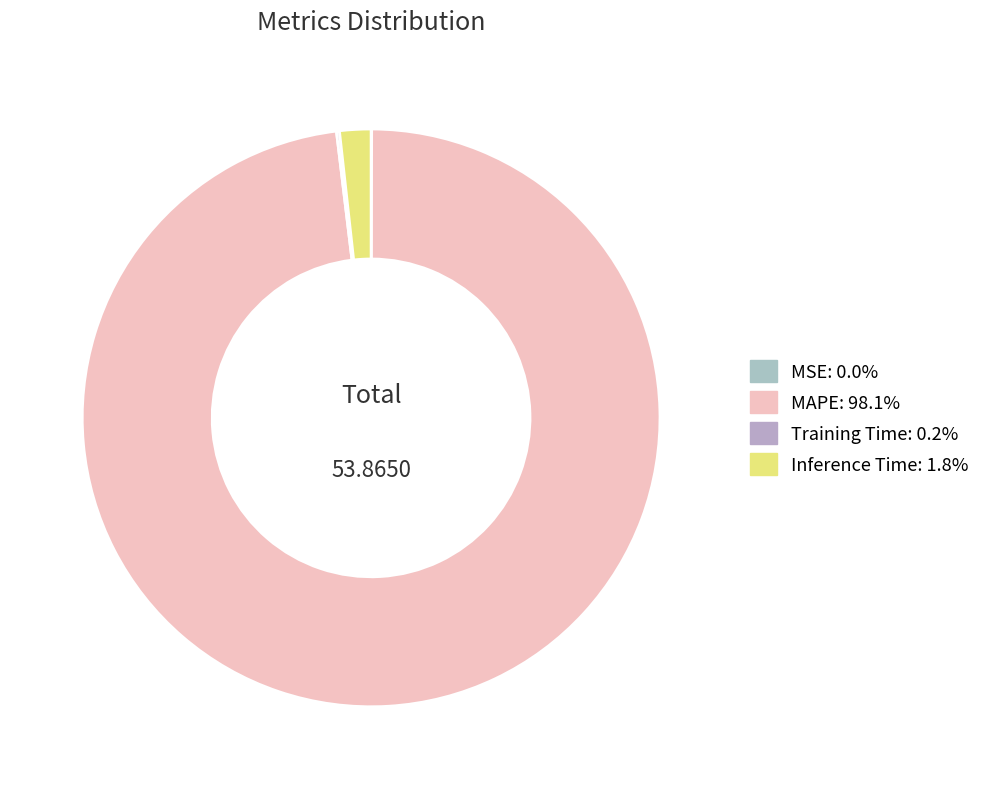

Rank the categories by value from lowest to highest.

MSE, Training Time, Inference Time, MAPE